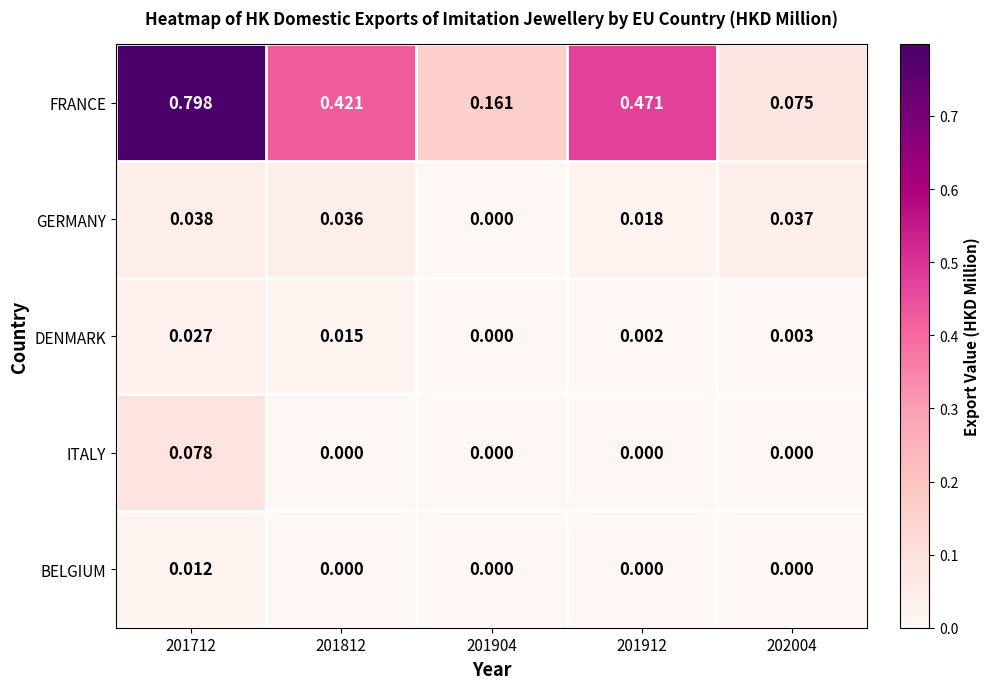

Rank the series by their maximum value, from lowest to highest.

BELGIUM, DENMARK, GERMANY, ITALY, FRANCE